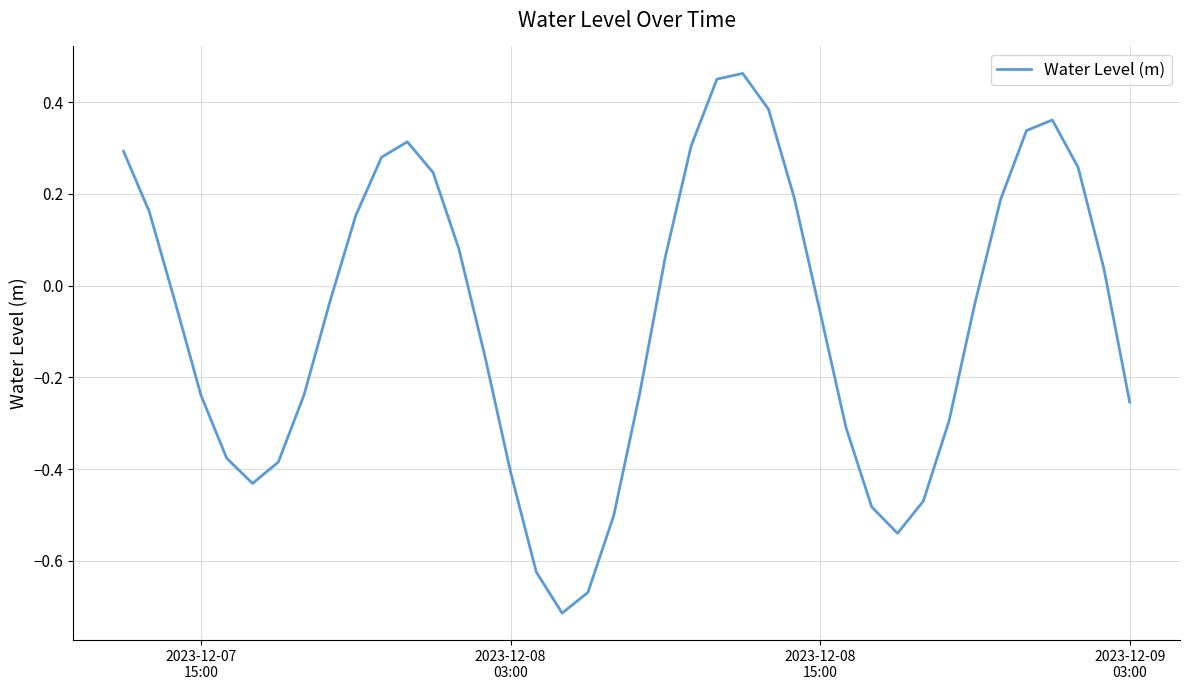

What is the difference between the maximum and minimum values?

1.2